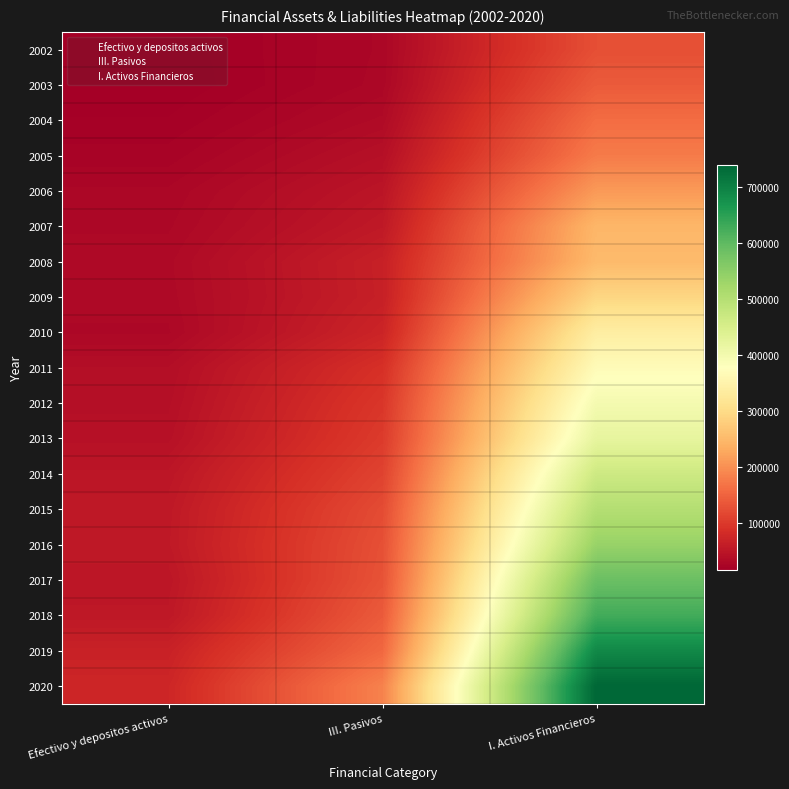

What is the difference between the 2014 values at Efectivo y depositos activos and III. Pasivos?

60915